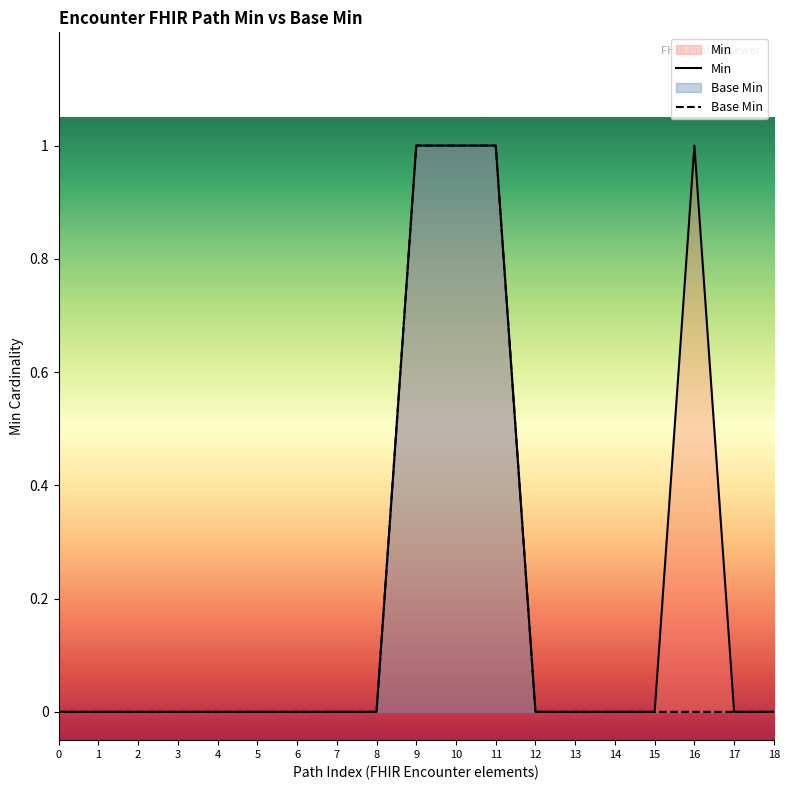

At how many categories does at least one series exceed 0?

4